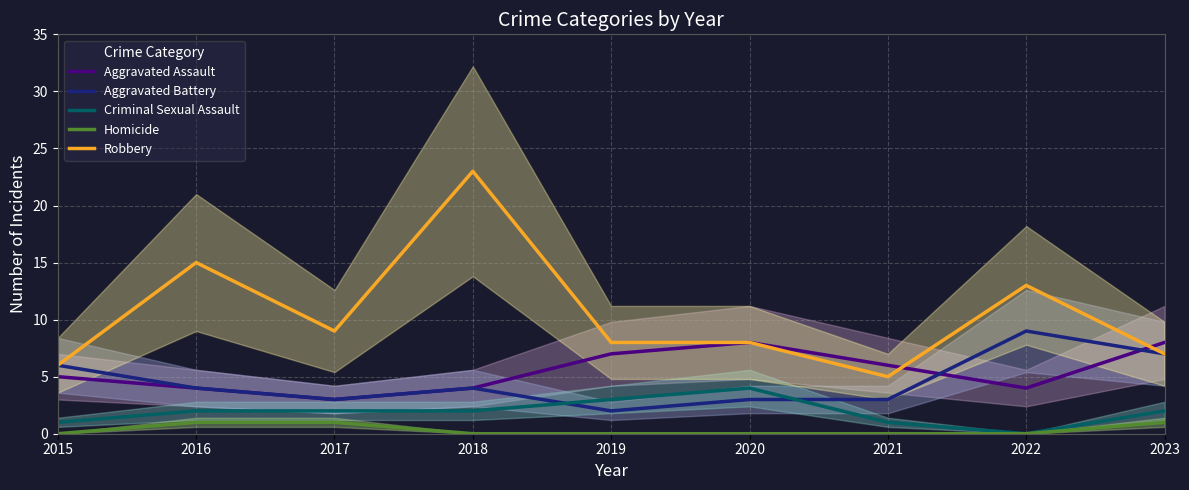

True or false: Aggravated Assault has a value of 1 at 2017.

False